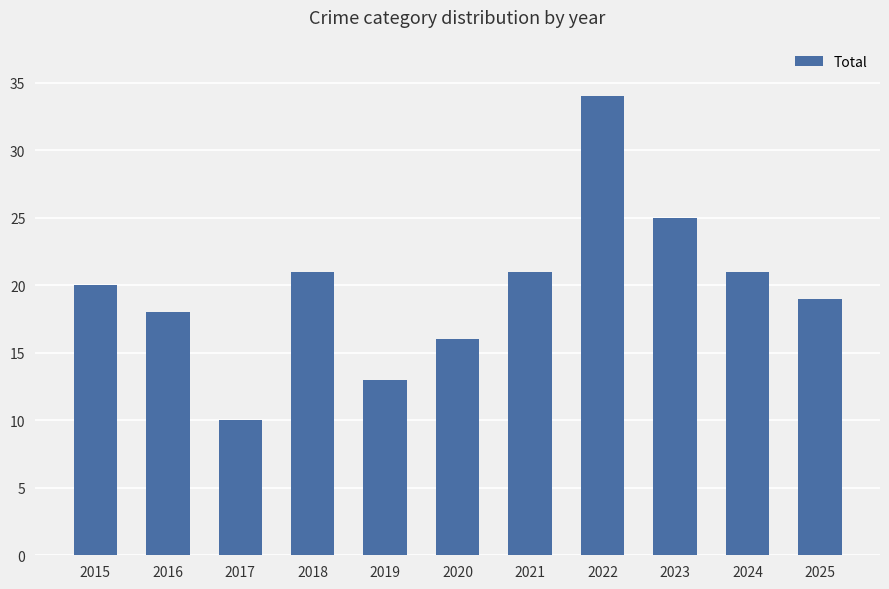

The value at 2017 is 10. True or false?

True